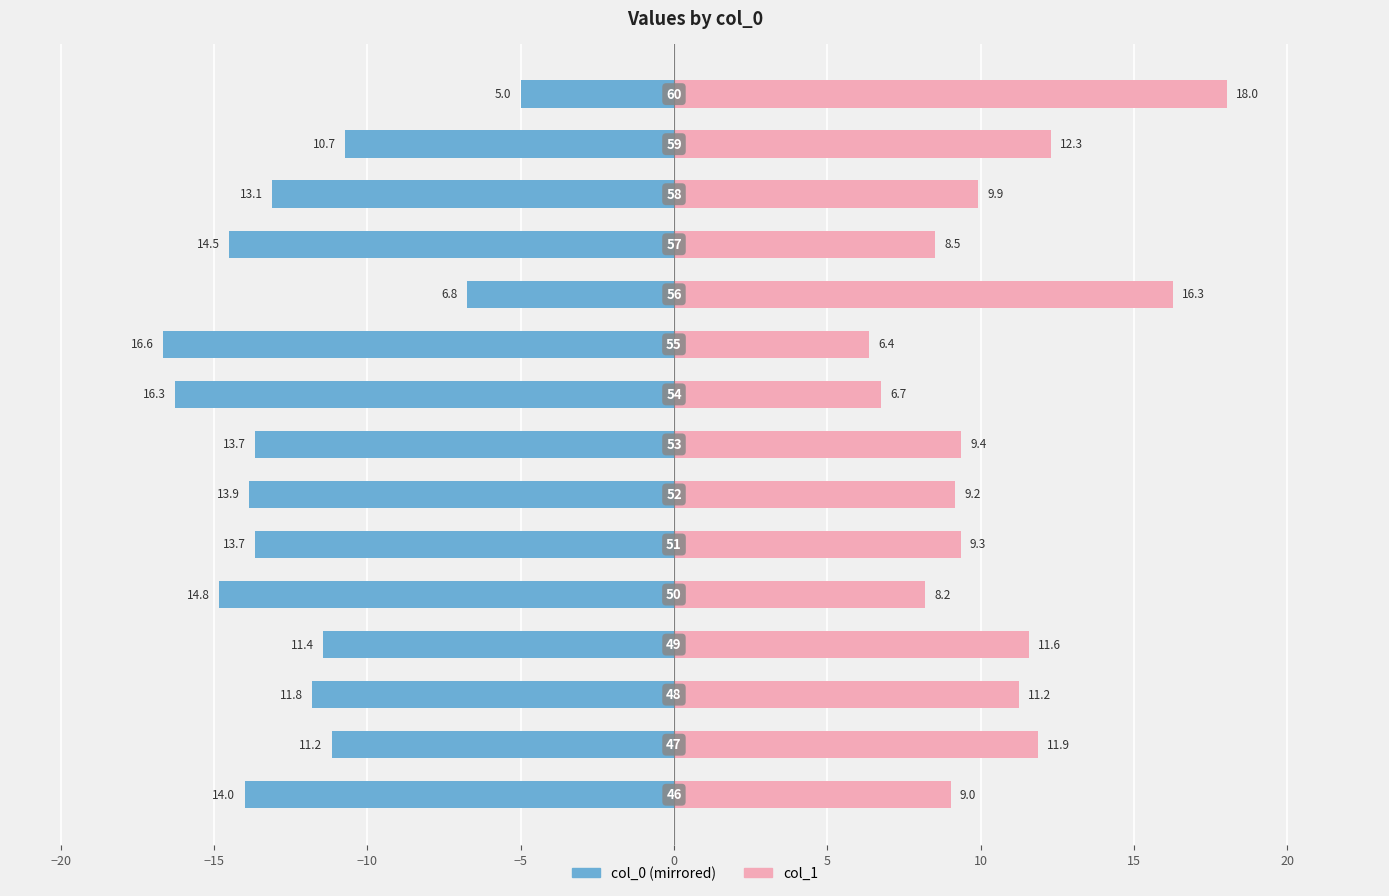

What is the average value of the col_1 series?

10.5